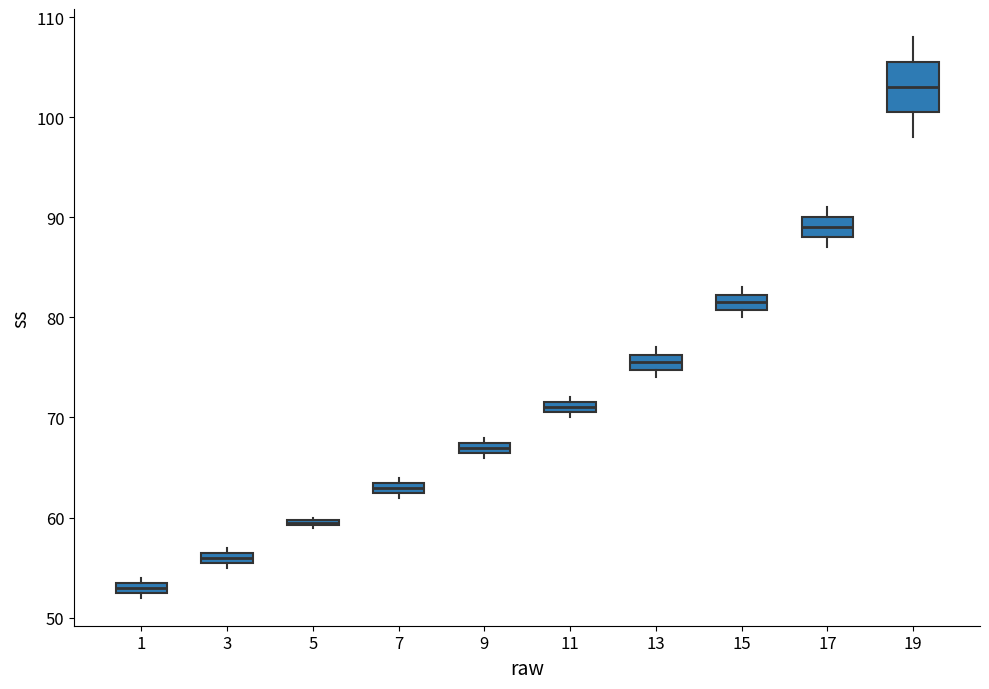

Which box is the tallest, from its lower edge to its upper edge?

19